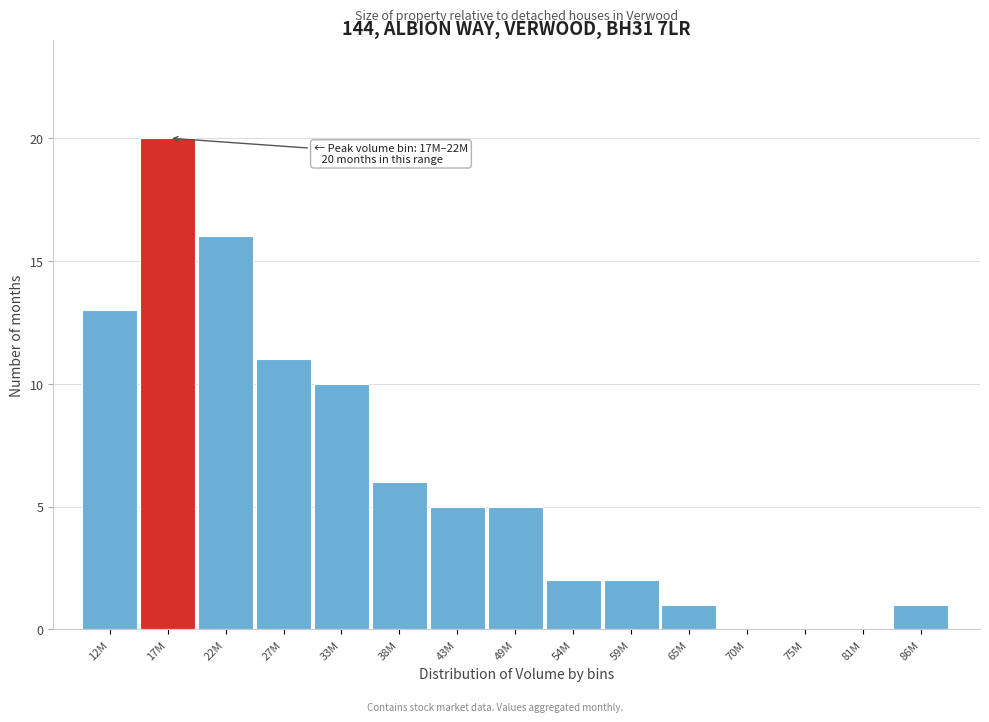

Reading left to right, extract all data points from this chart.

12M=13	17M=20	22M=16	27M=11	33M=10	38M=6	43M=5	49M=5	54M=2	59M=2	65M=1	70M=0	75M=0	81M=0	86M=1